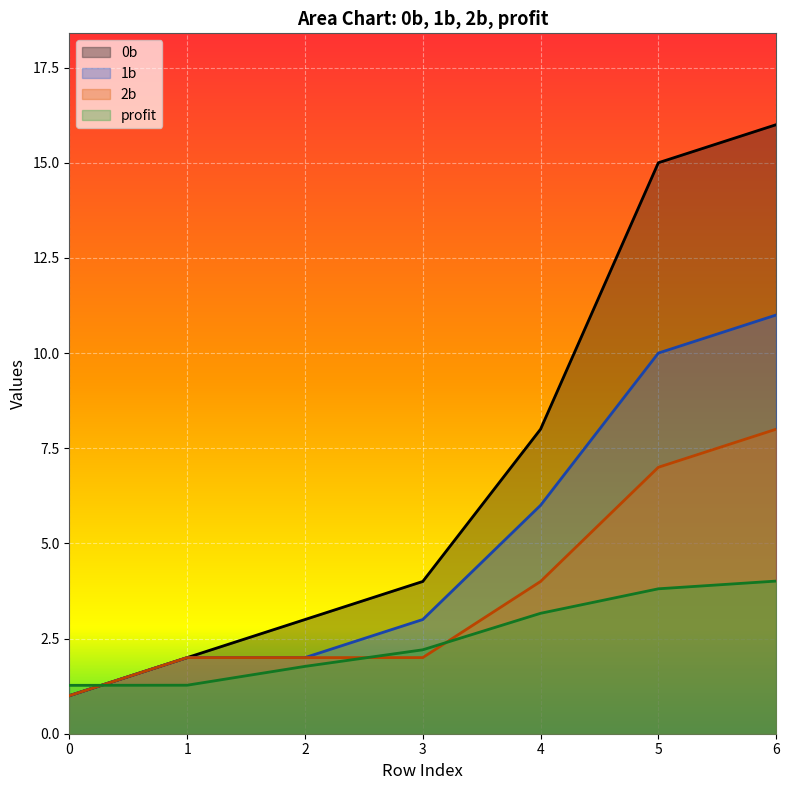

Which label corresponds to the largest value in the chart?

6